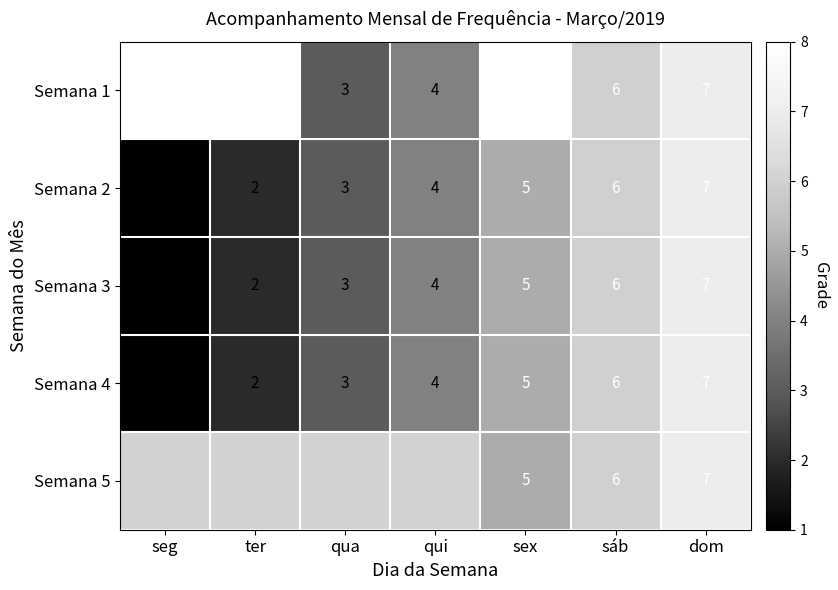

The Semana 1 series shows 13 at ter. True or false?

False